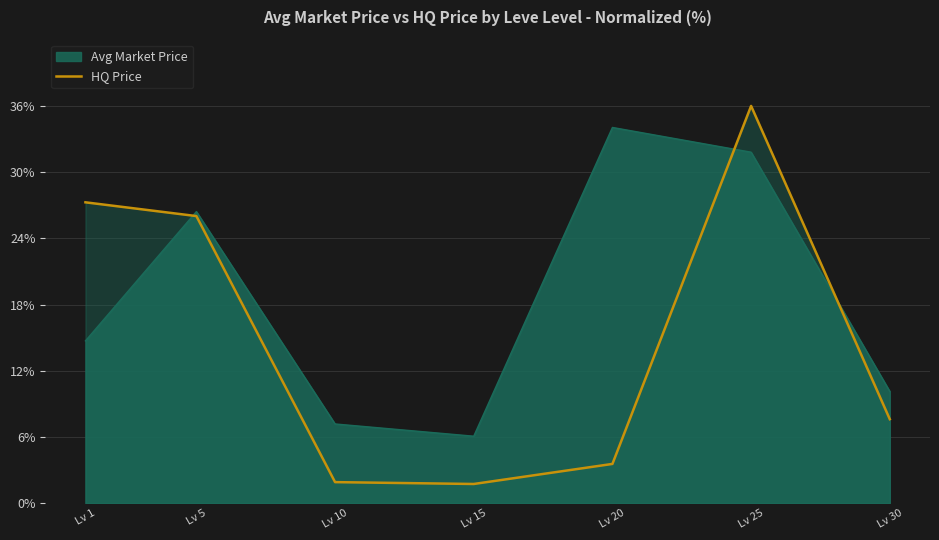

List the labels in order of value, smallest first.

Lv 15, Lv 10, Lv 20, Lv 30, Lv 5, Lv 1, Lv 25